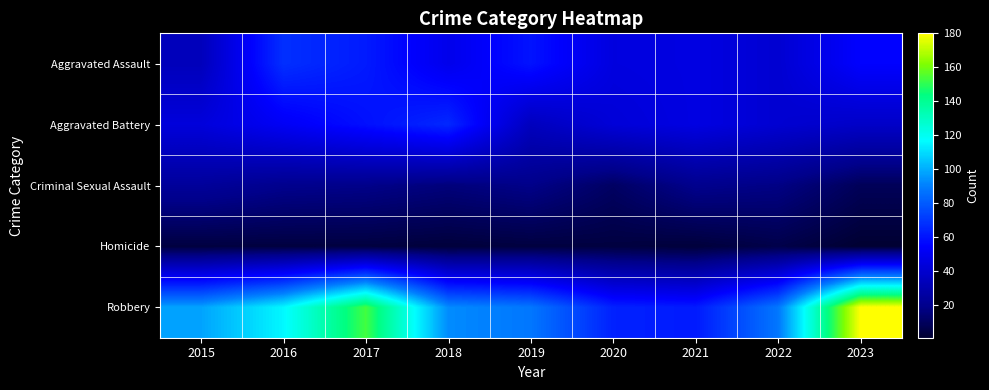

Reading left to right, extract all data points from this chart.

Aggravated Assault: 2015=34	2016=68	2017=62	2018=49	2019=60	2020=45	2021=46	2022=41	2023=55
Aggravated Battery: 2015=44	2016=52	2017=59	2018=66	2019=35	2020=43	2021=46	2022=41	2023=38
Criminal Sexual Assault: 2015=24	2016=20	2017=19	2018=16	2019=19	2020=11	2021=20	2022=18	2023=9
Homicide: 2015=4	2016=4	2017=4	2018=3	2019=4	2020=4	2021=3	2022=6	2023=1
Robbery: 2015=98	2016=116	2017=153	2018=93	2019=88	2020=64	2021=62	2022=88	2023=180